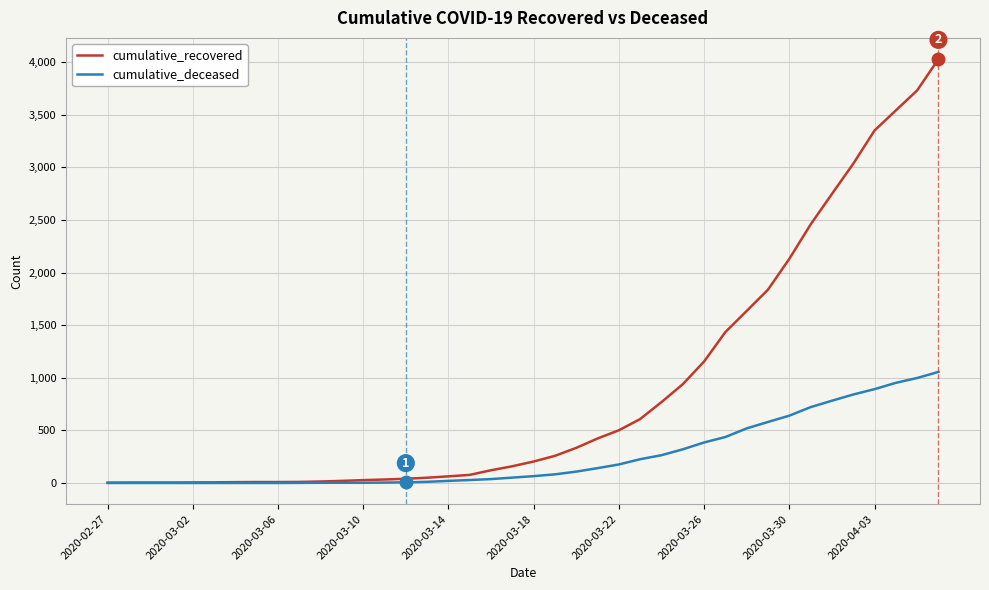

Rank the series by their maximum value, from highest to lowest.

cumulative_recovered, cumulative_deceased